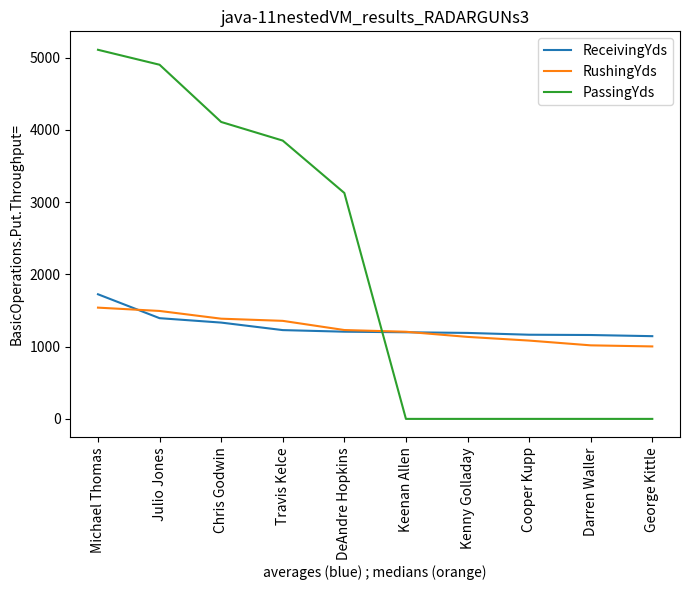

What are all the series names shown in the legend?

ReceivingYds, RushingYds, PassingYds